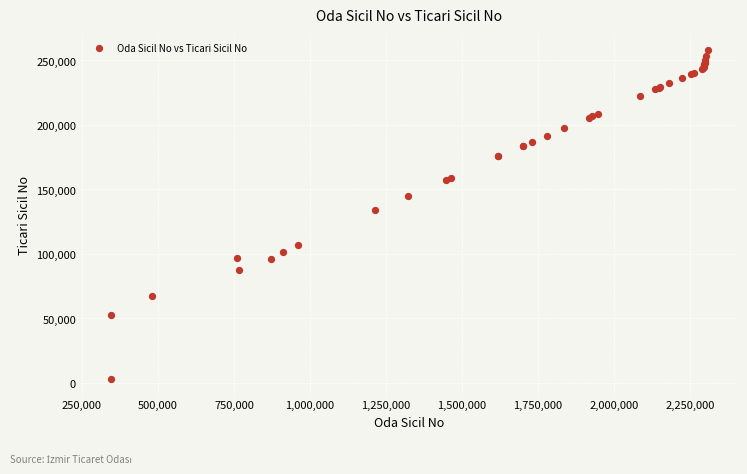

What Y value in the scatter plot is closest to 130433?

134110